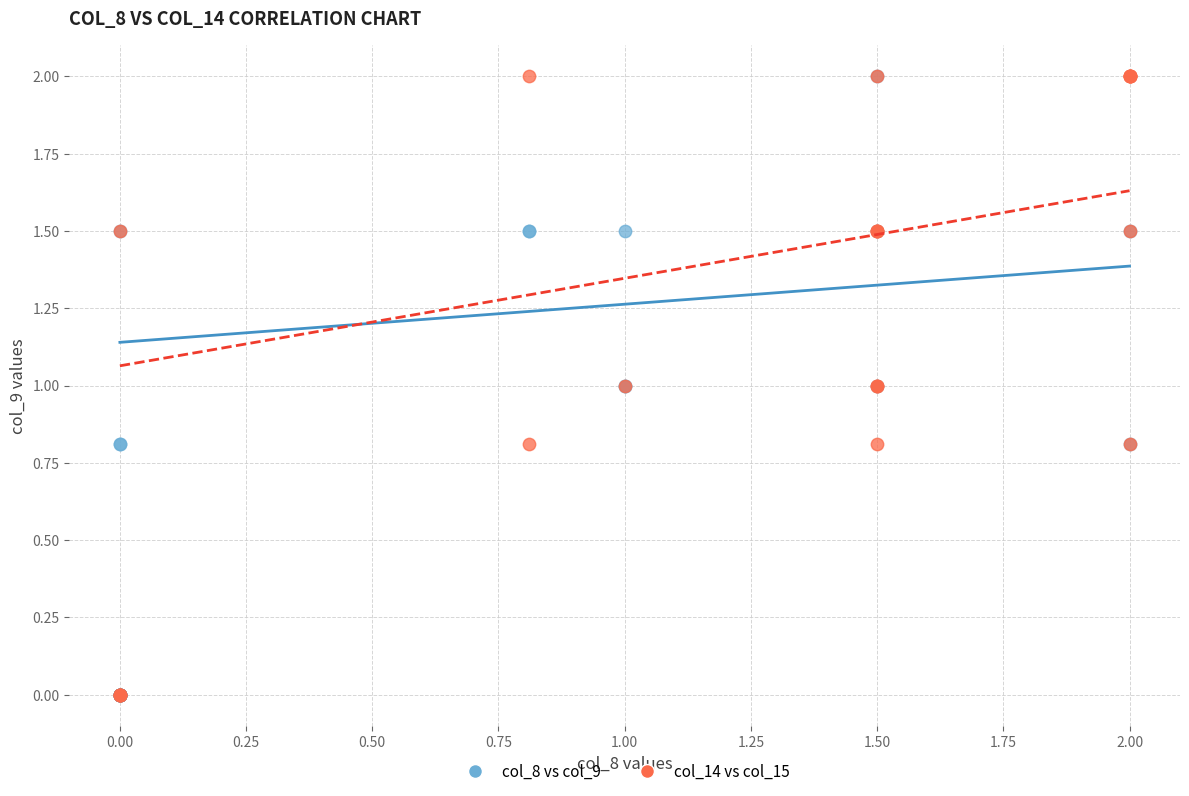

What are all the series names shown in the legend?

col_8 vs col_9, col_14 vs col_15